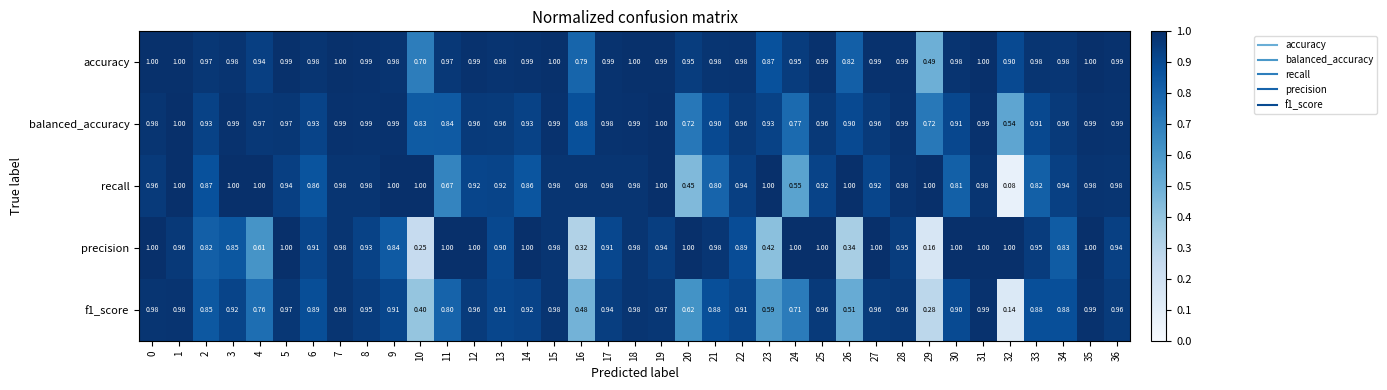

Count the number of categories in the chart.

37